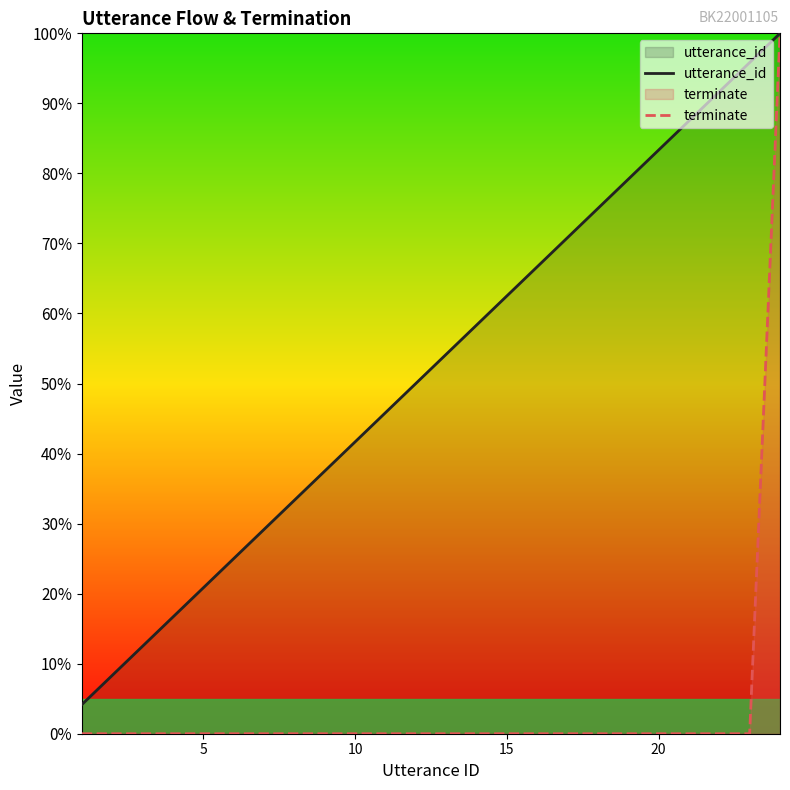

True or false: terminate and utterance_id cross at least once.

False